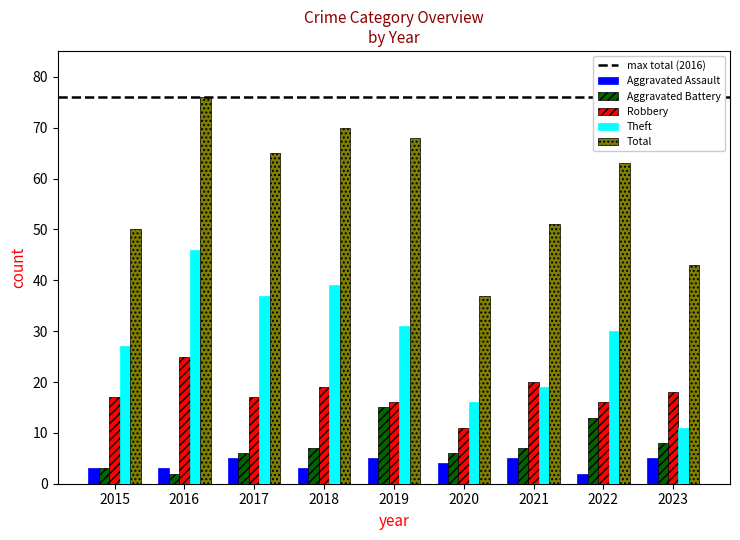

What is the sum of the Aggravated Battery values at 2022 and 2017?

19